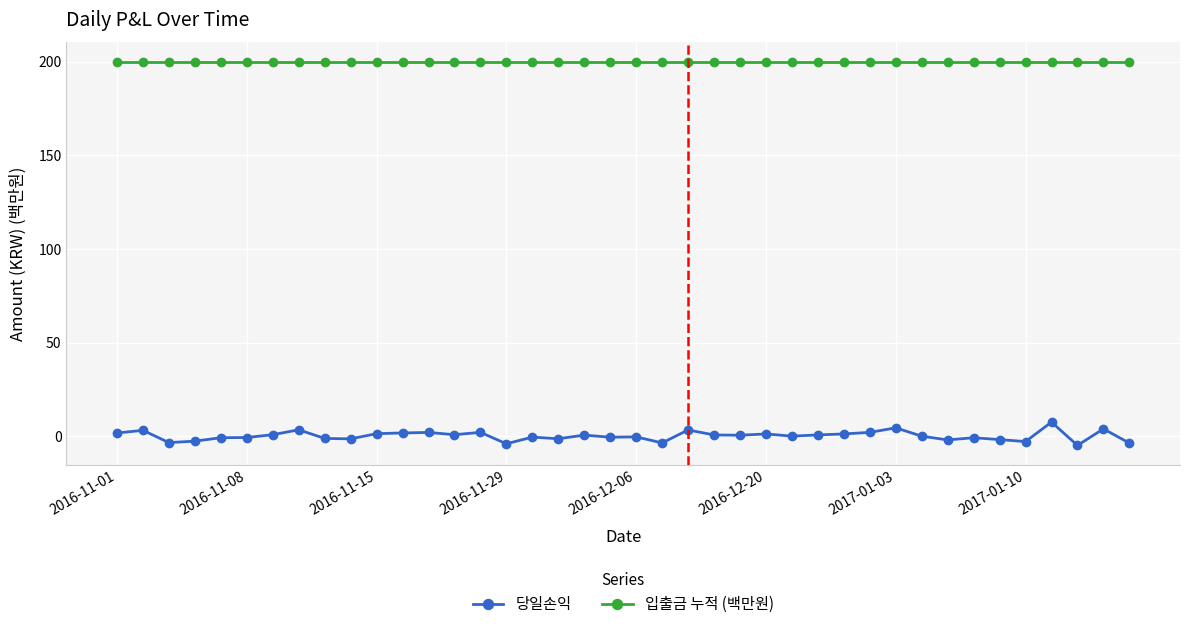

What is the difference between the maximum and minimum values in the 당일손익 series?

12.4